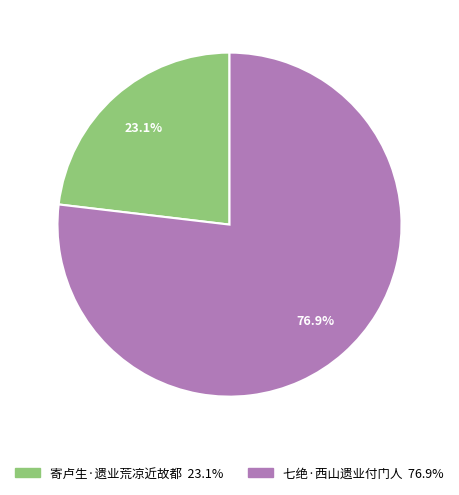

Approximately how many times larger is the value at 寄卢生·遗业荒凉近故都 compared to 七绝·西山遗业付门人?

0.3